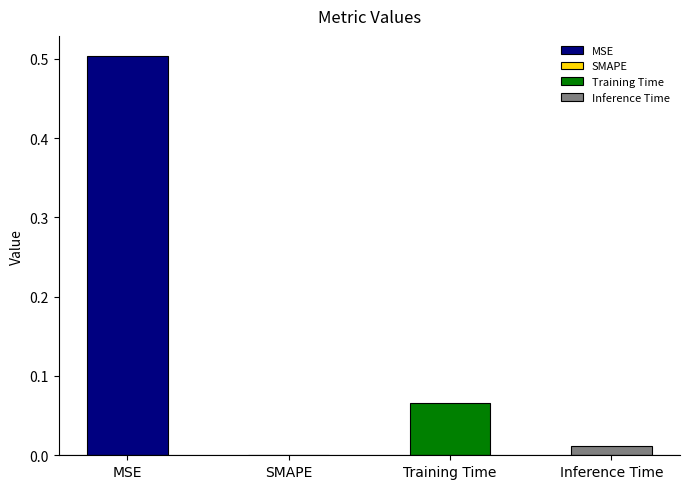

What is the greatest value displayed?

0.5